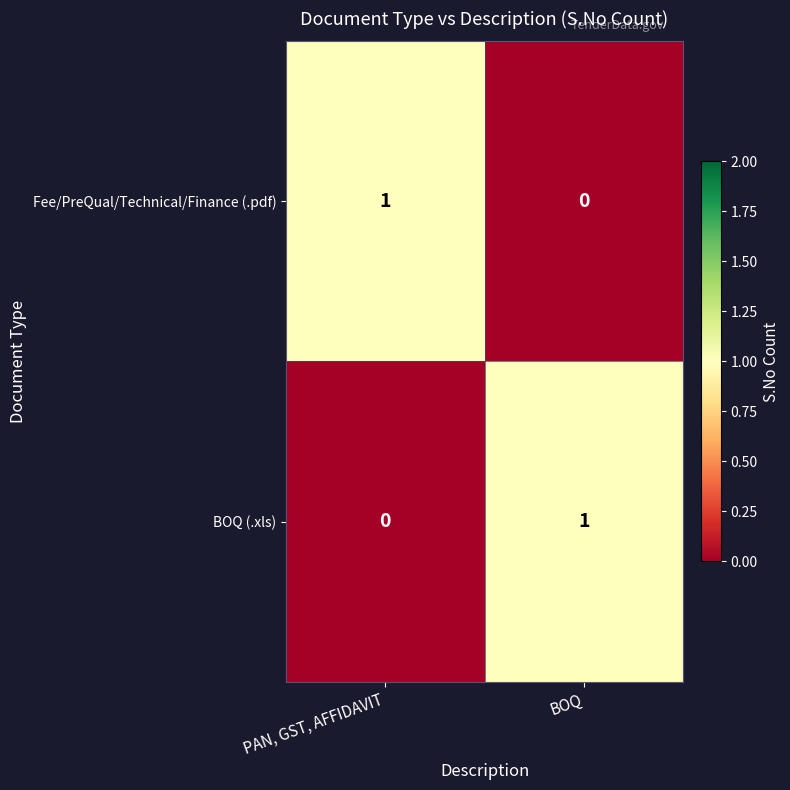

Rank the categories by Fee/PreQual/Technical/Finance (.pdf) value from lowest to highest.

BOQ, PAN, GST, AFFIDAVIT